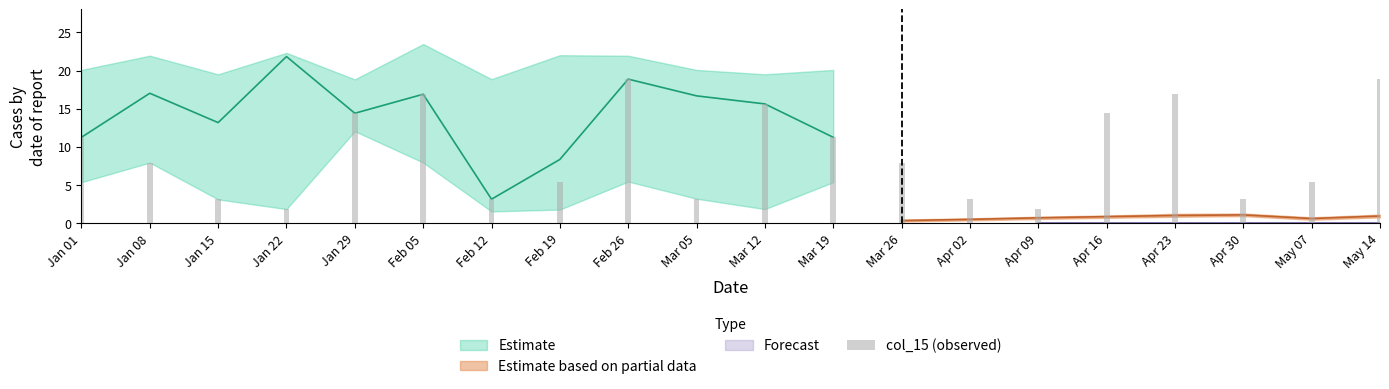

List the labels in order of value, largest first.

Feb 26, May 14, Feb 05, Apr 23, Mar 12, Jan 29, Apr 16, Jan 01, Mar 19, Jan 08, Mar 26, Feb 19, May 07, Feb 12, Apr 30, Mar 05, Jan 15, Apr 02, Jan 22, Apr 09